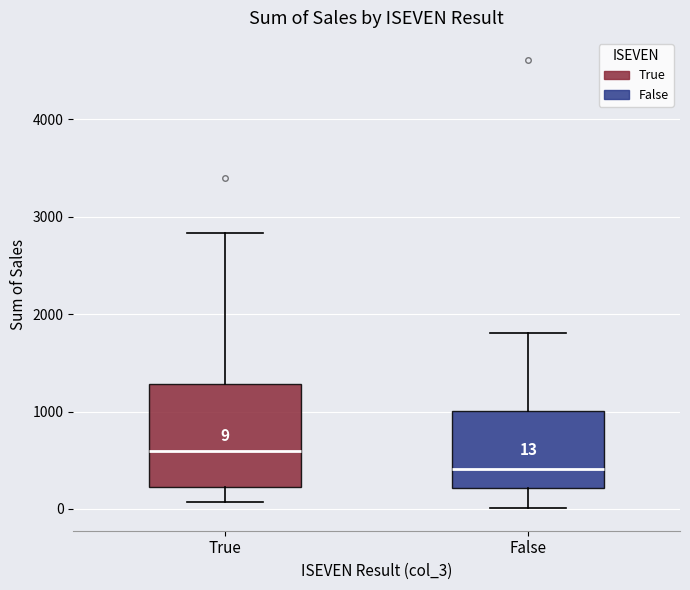

Which box's median line is the highest?

True